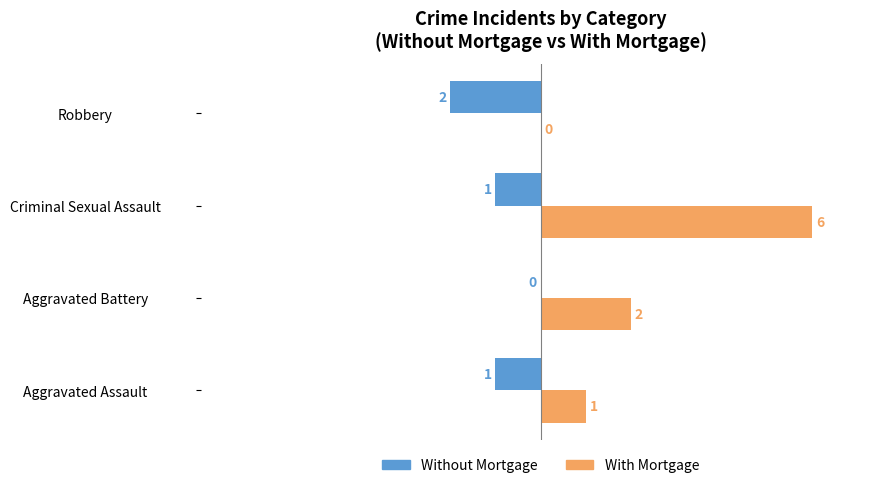

Count the Without Mortgage values in the range -1 to 0.

3